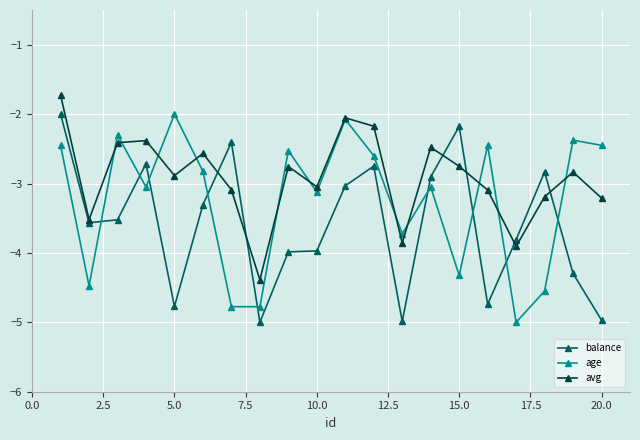

What is the sum of all balance values?

-71.7